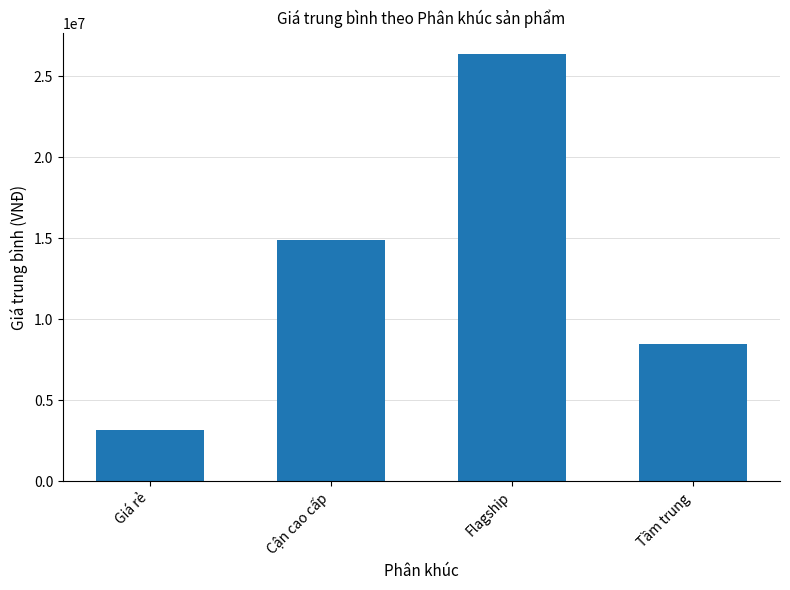

Between Tầm trung and Giá rẻ, which is larger?

Tầm trung